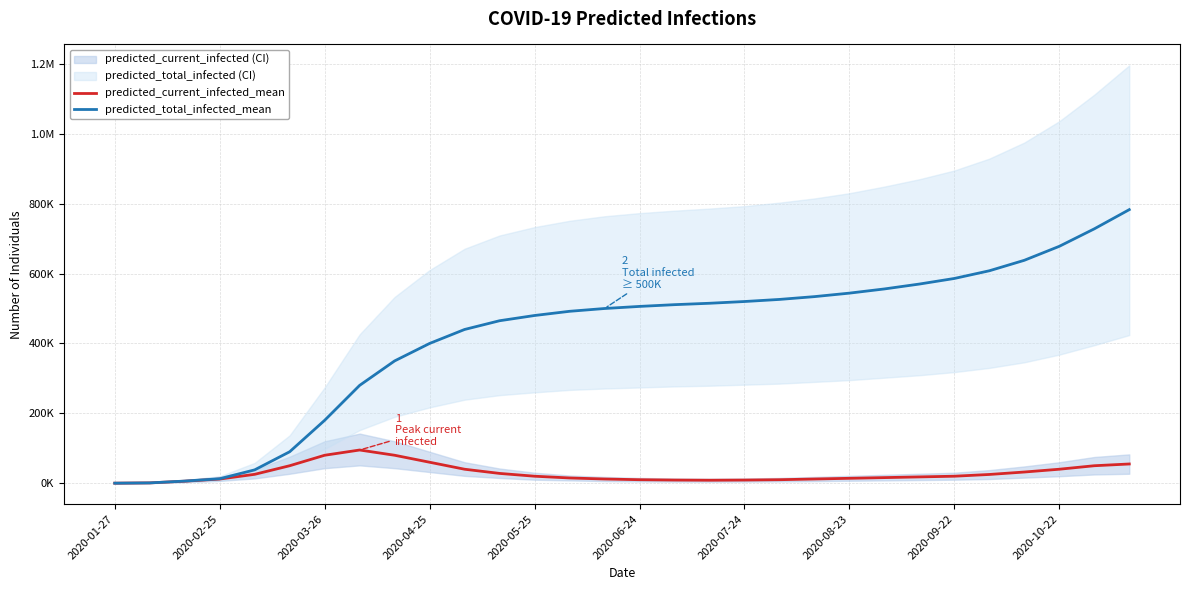

Rank the series by their maximum value, from highest to lowest.

predicted_total_infected_mean, predicted_current_infected_mean